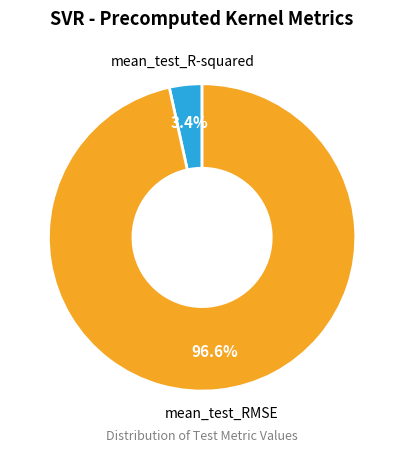

What portion of the pie excludes mean_test_R-squared?

96.6%